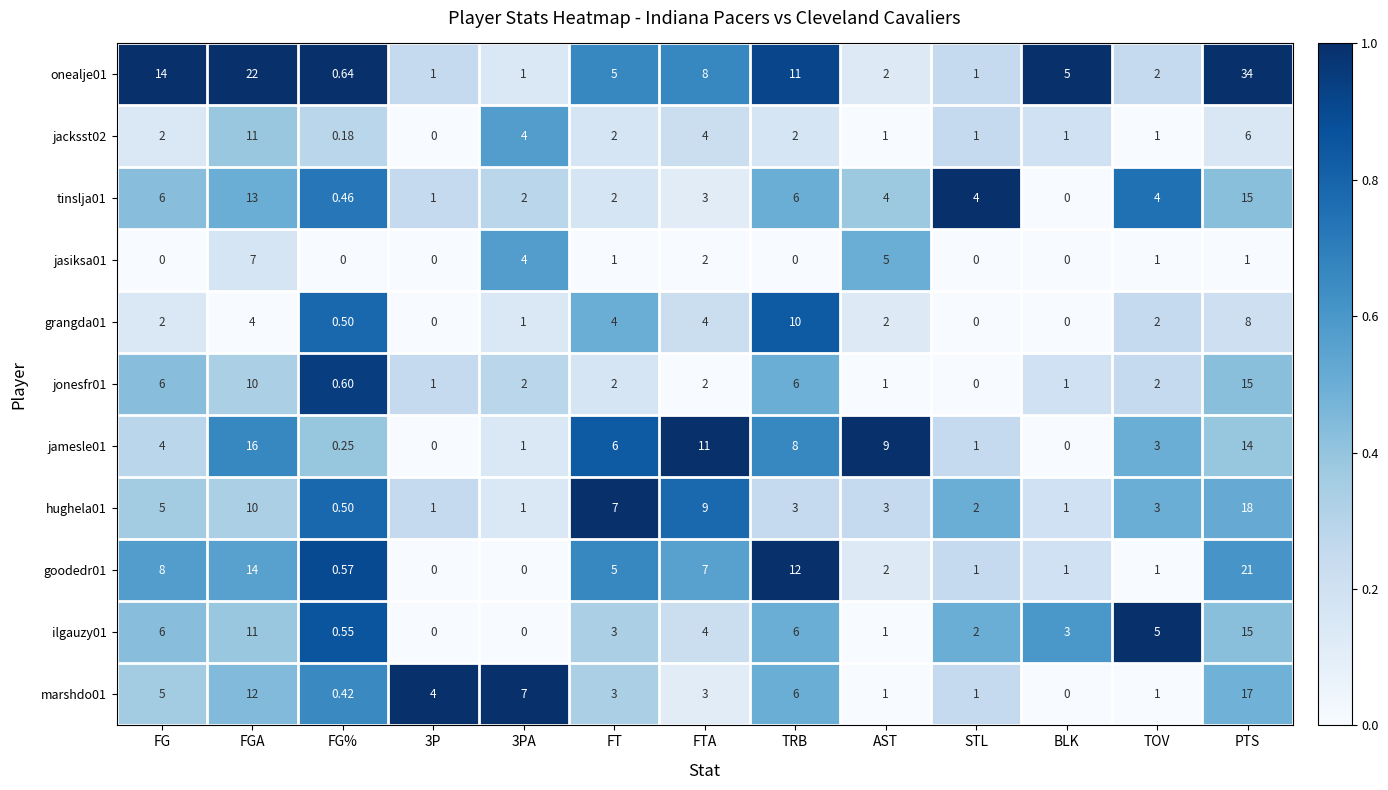

Which category has the highest value across all series?

PTS